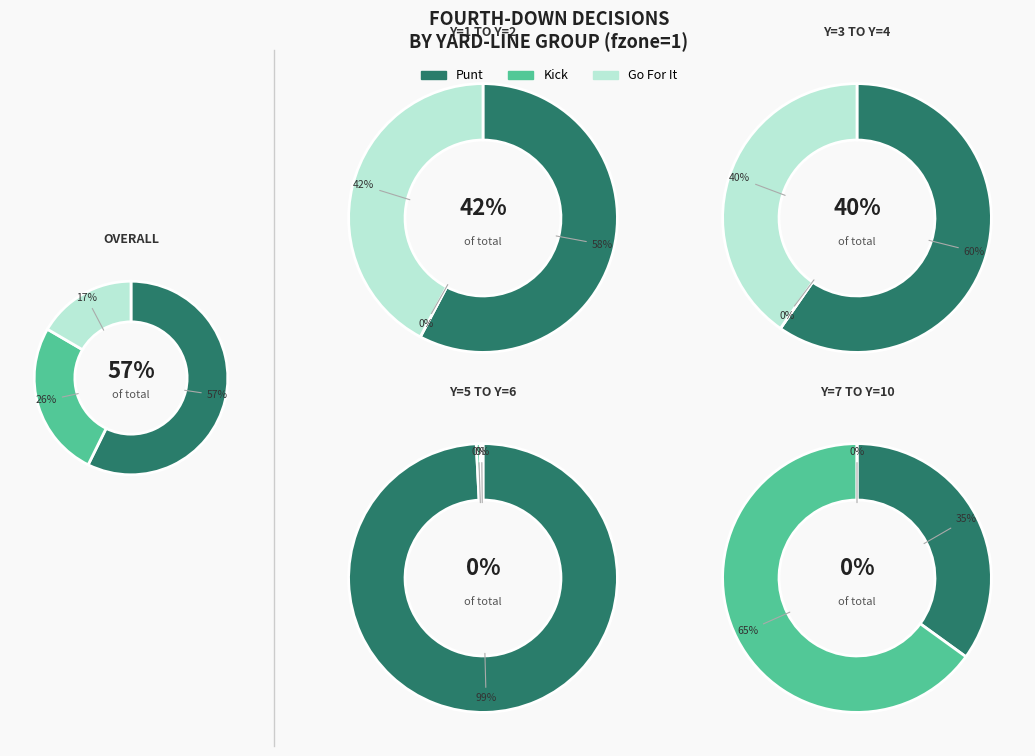

Is the sum of y=6 and y=1 greater than half?

No